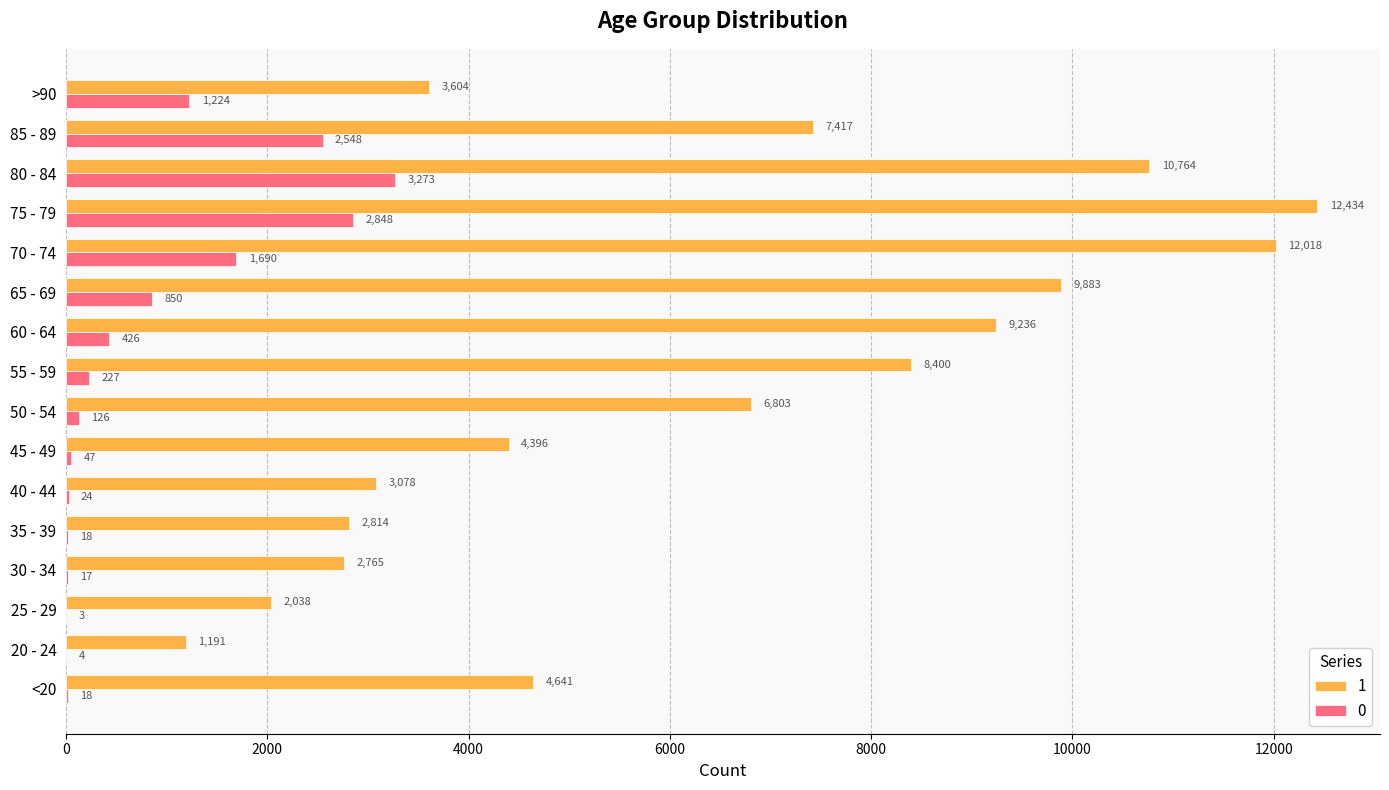

What is the sum of the 1 values at 25 - 29 and <20?

6679